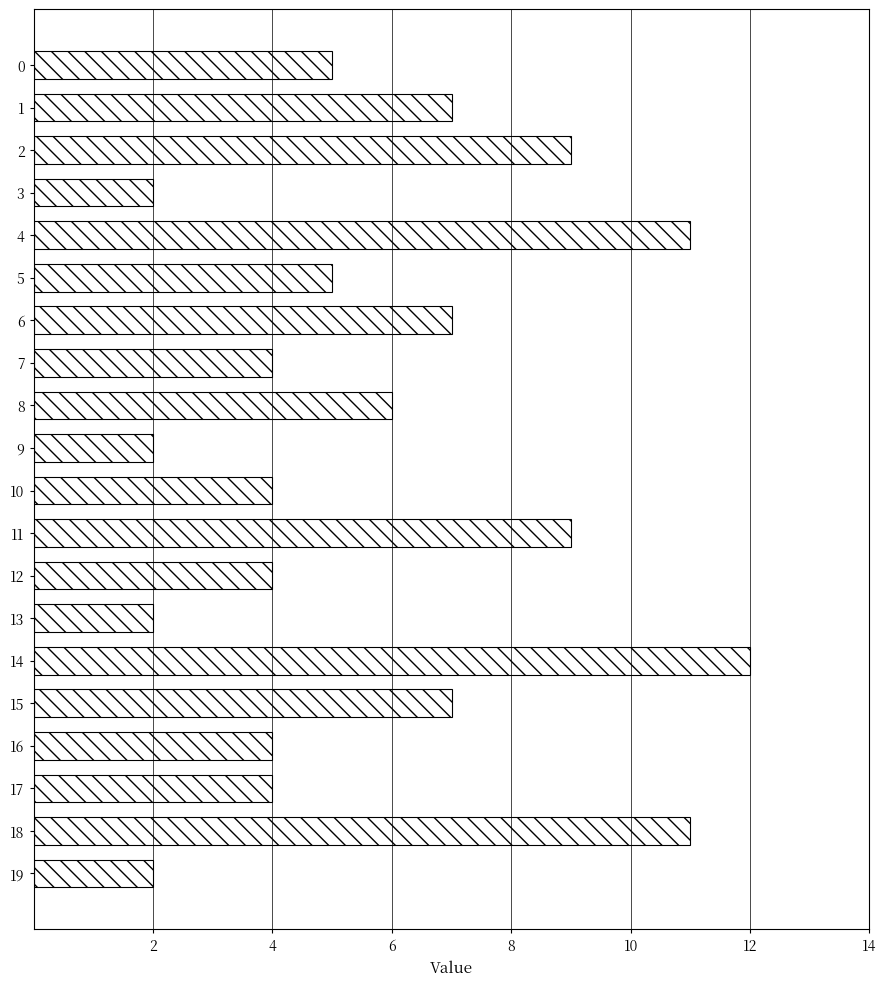

Approximately how many times larger is the value at 10 compared to 6?

0.6